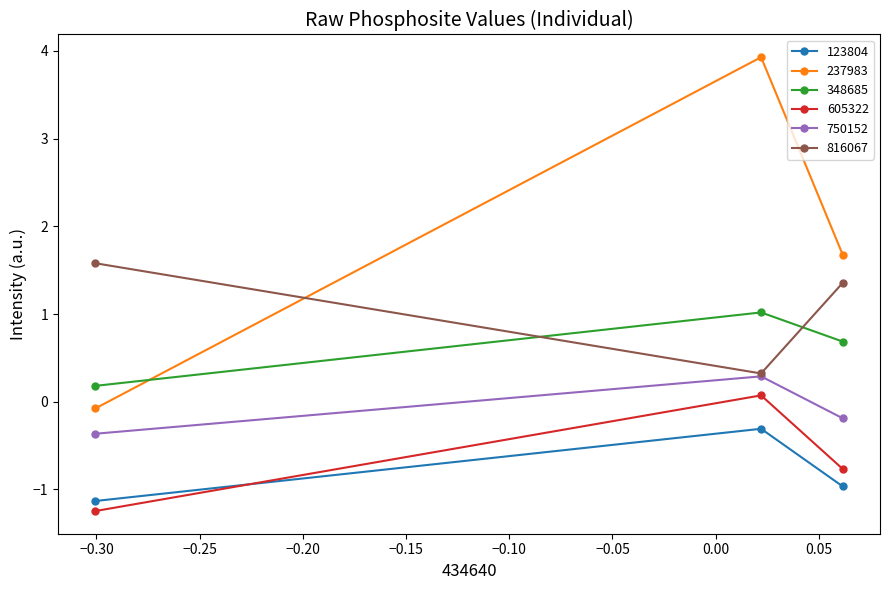

Which series has the largest range (max minus min)?

237983